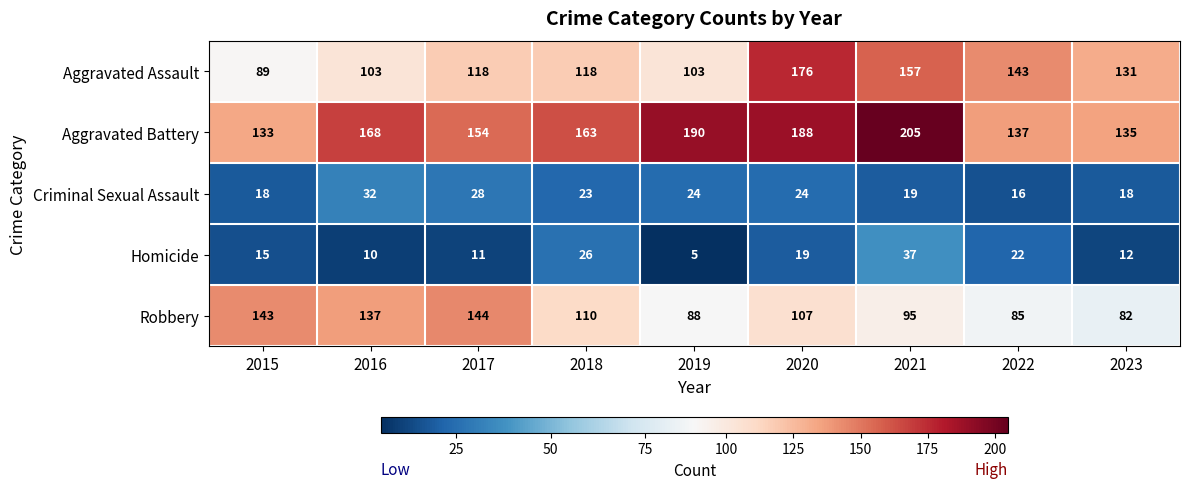

List the labels in order of Aggravated Battery value, largest first.

2021, 2019, 2020, 2016, 2018, 2017, 2022, 2023, 2015